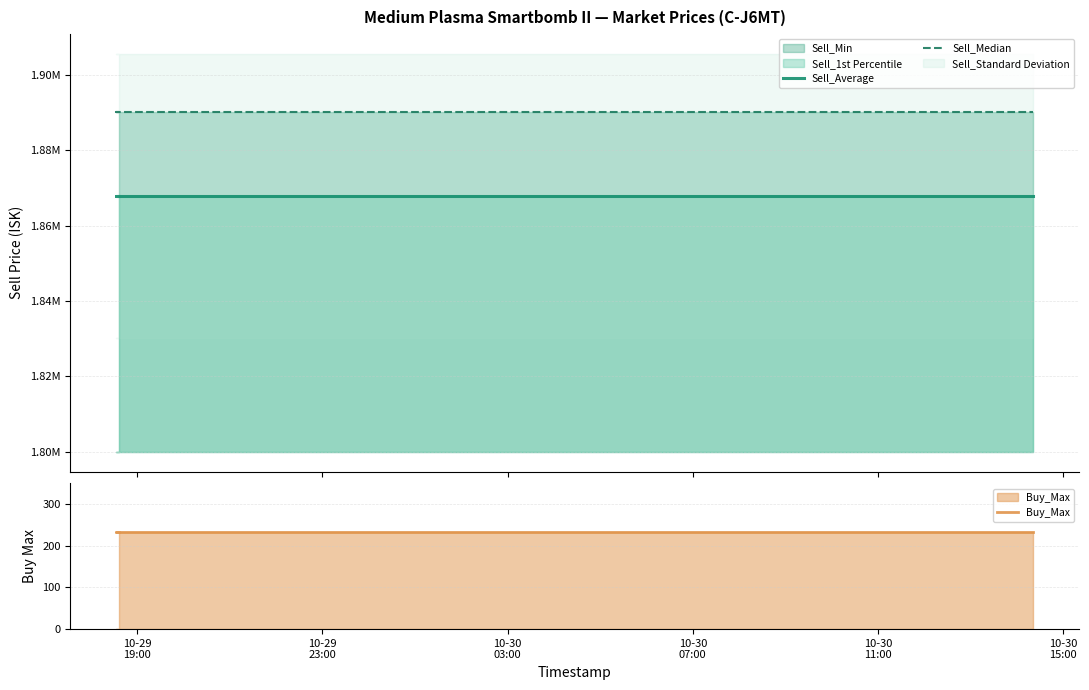

Which series has the largest range (max minus min)?

Sell_Average